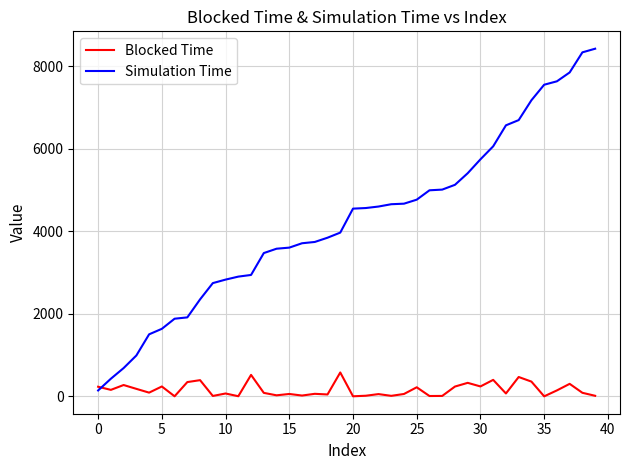

List the series in order of their peak value, highest first.

Simulation Time, Blocked Time